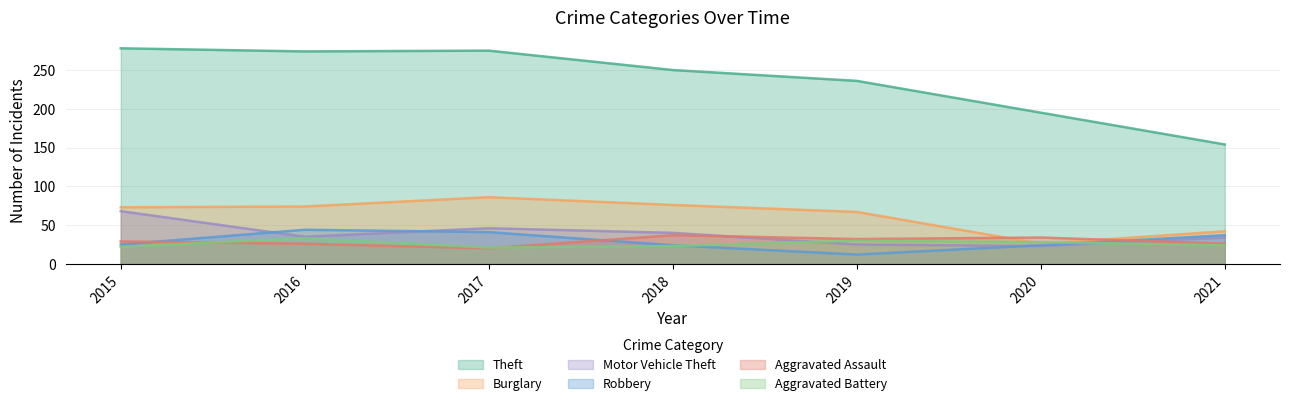

What is the difference between the highest and lowest values at 2020?

172